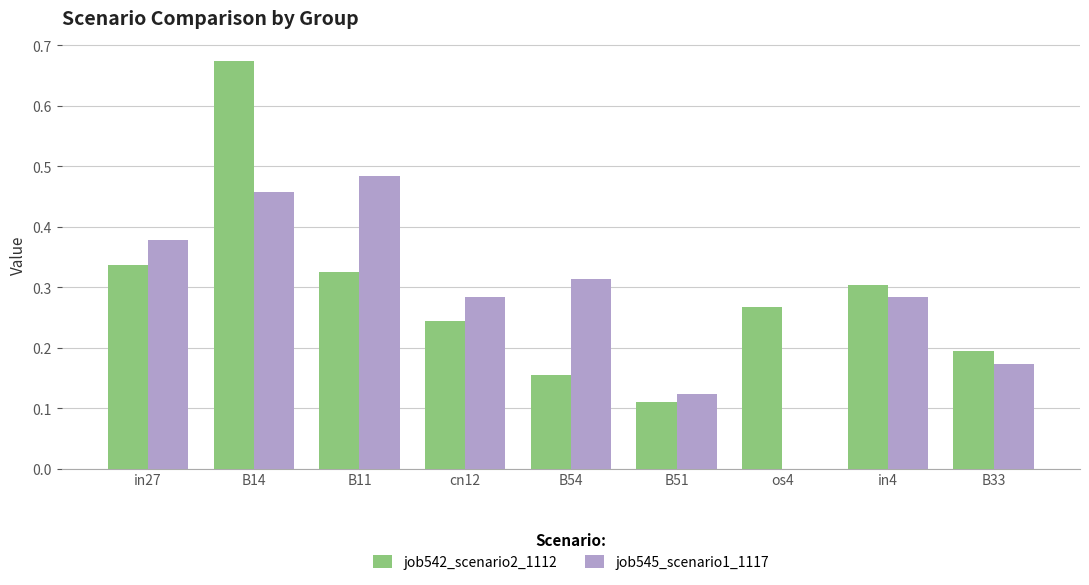

How many job545_scenario1_1117 values are between 0 and 1?

9